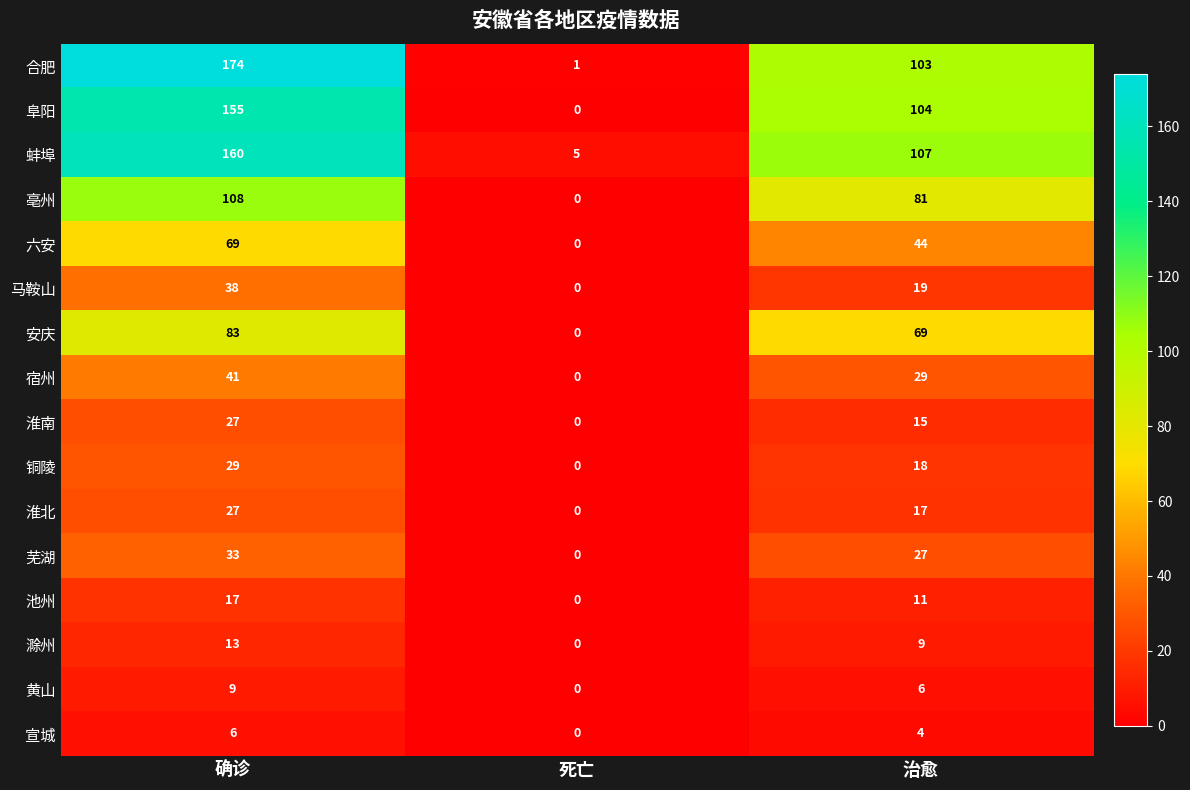

How many 淮南 values are between 0 and 27?

3